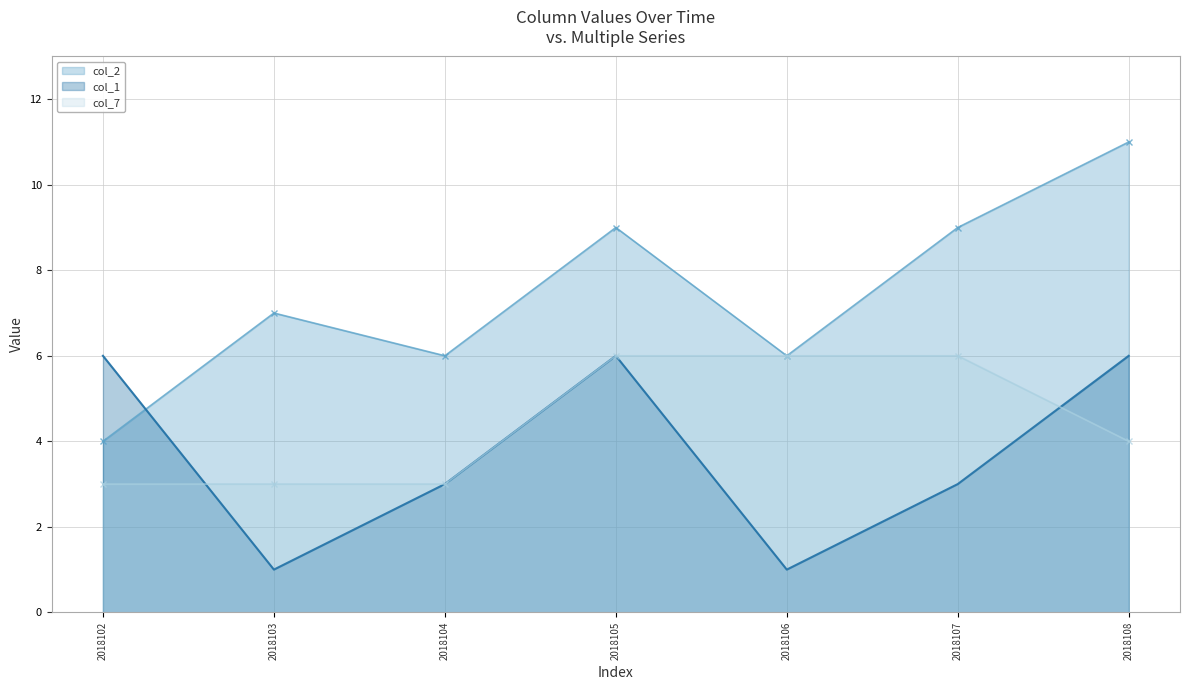

How many col_1 values are between 1 and 6?

7